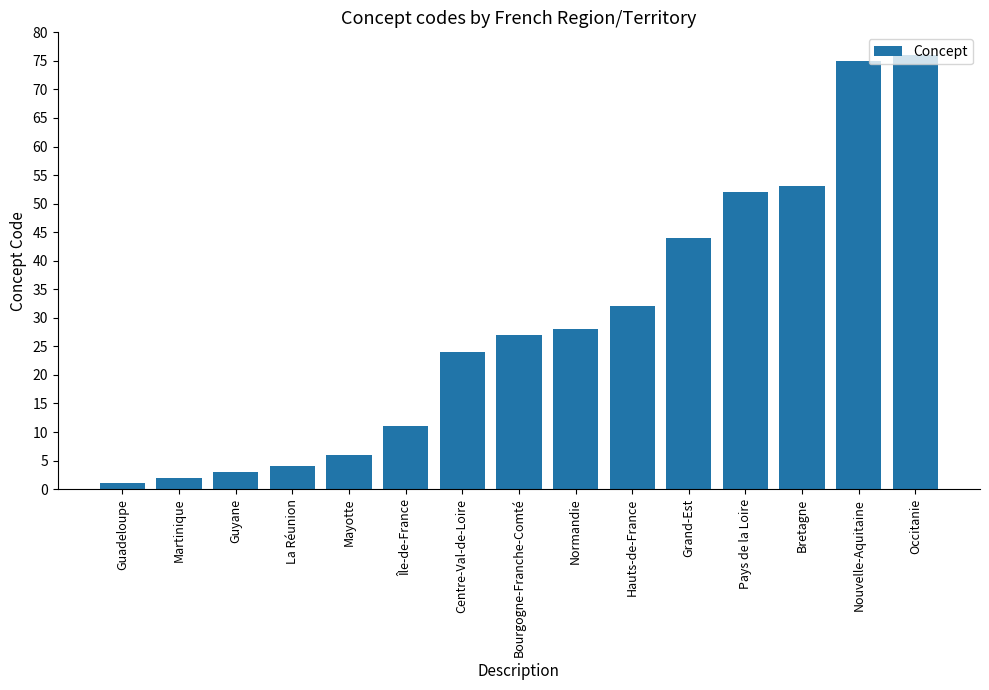

Read the value at Bretagne.

53